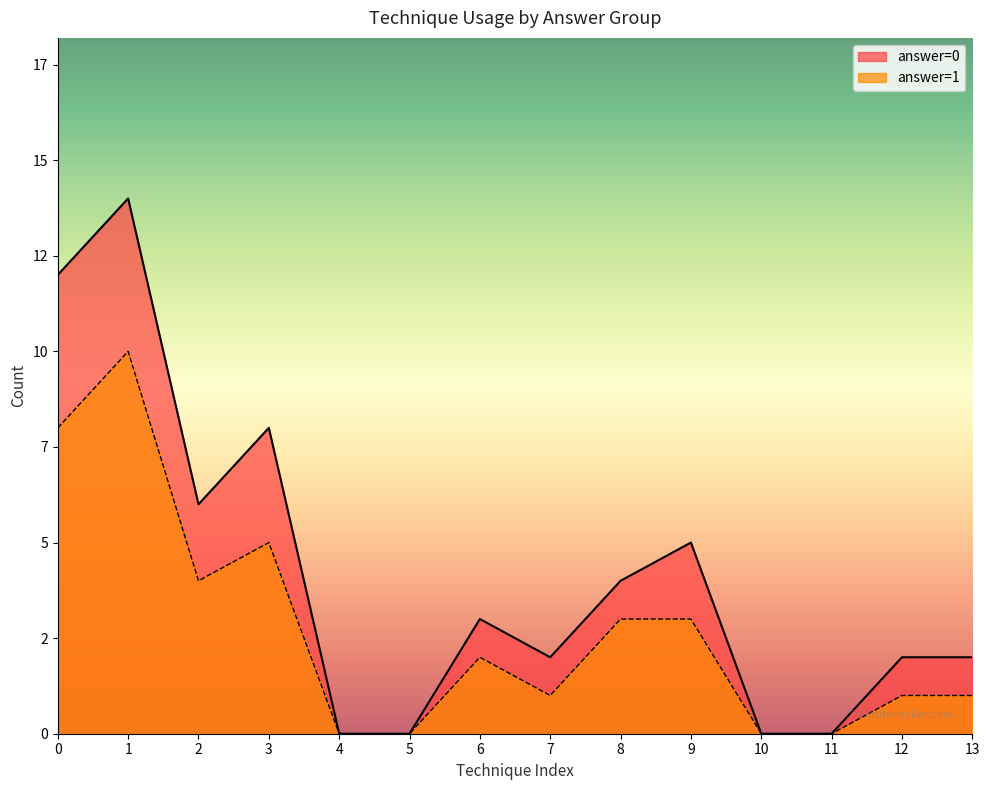

Between 2 and 5, which series saw the biggest shift?

answer=0